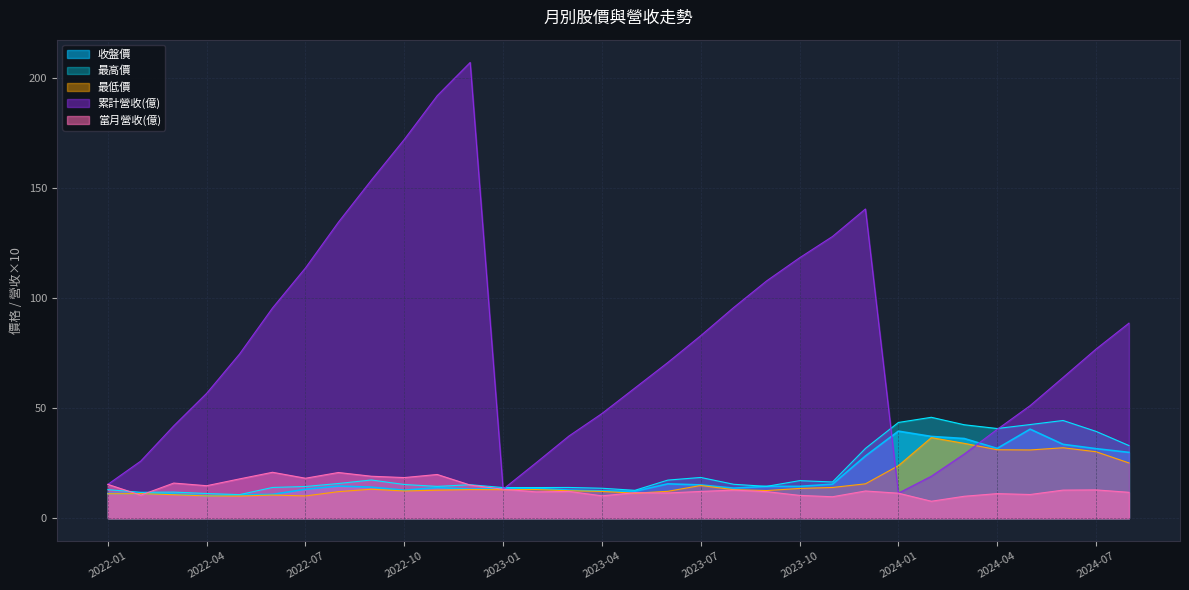

Does the chart have visible grid lines?

Yes